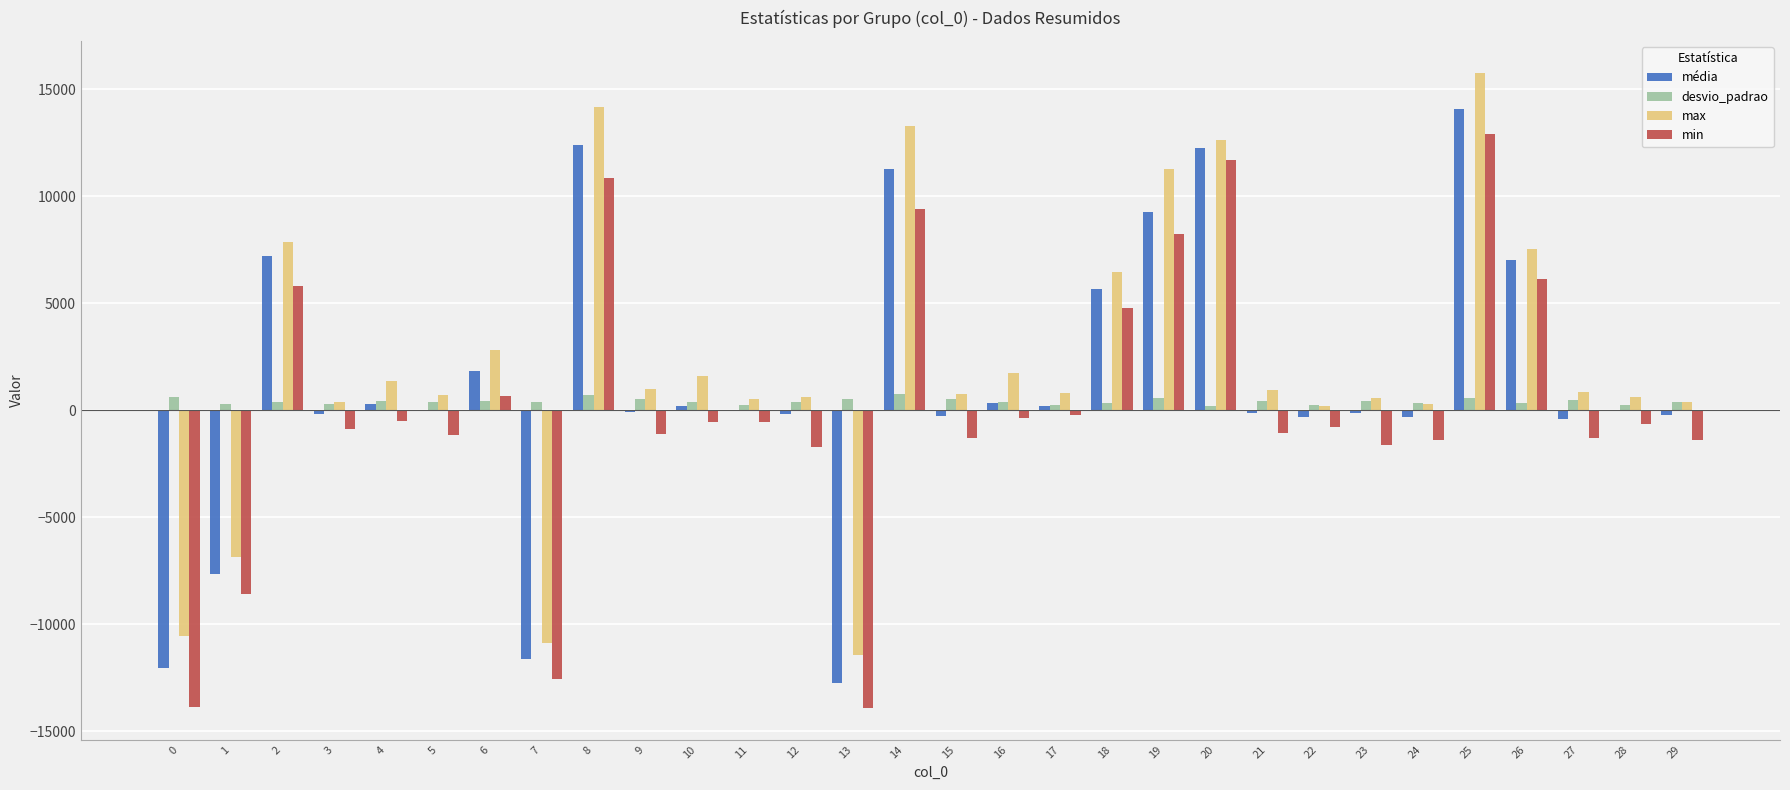

What is the maximum value for média?

14065.9